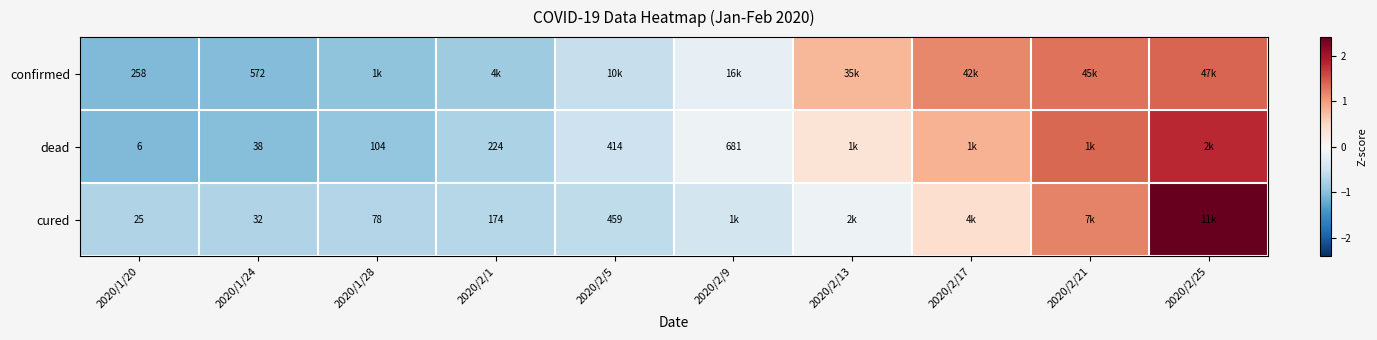

What is the maximum value for confirmed?

1.4